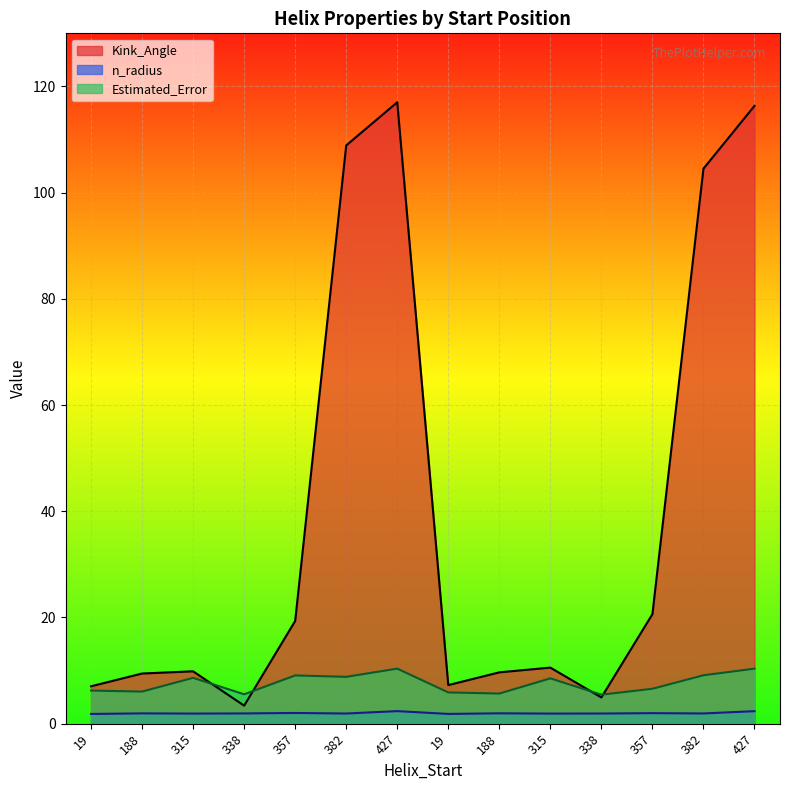

What is the difference between the highest and lowest values at 315?

8.0